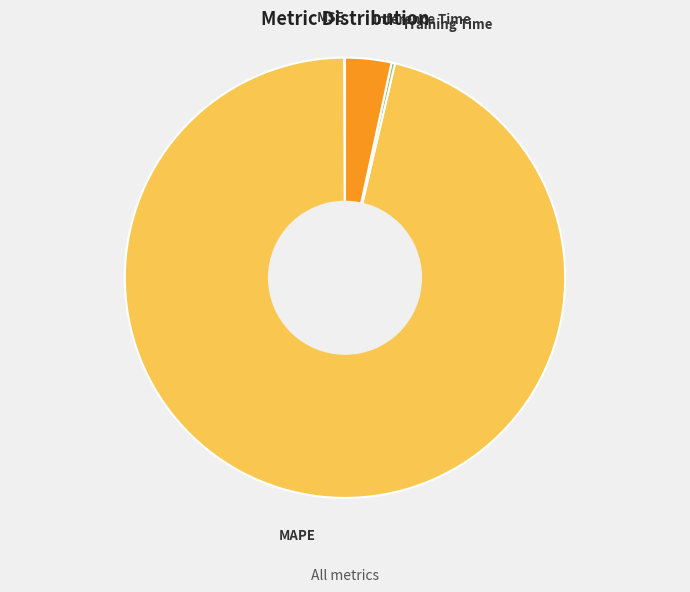

Combined, do MAPE and Inference Time account for over 50%?

Yes